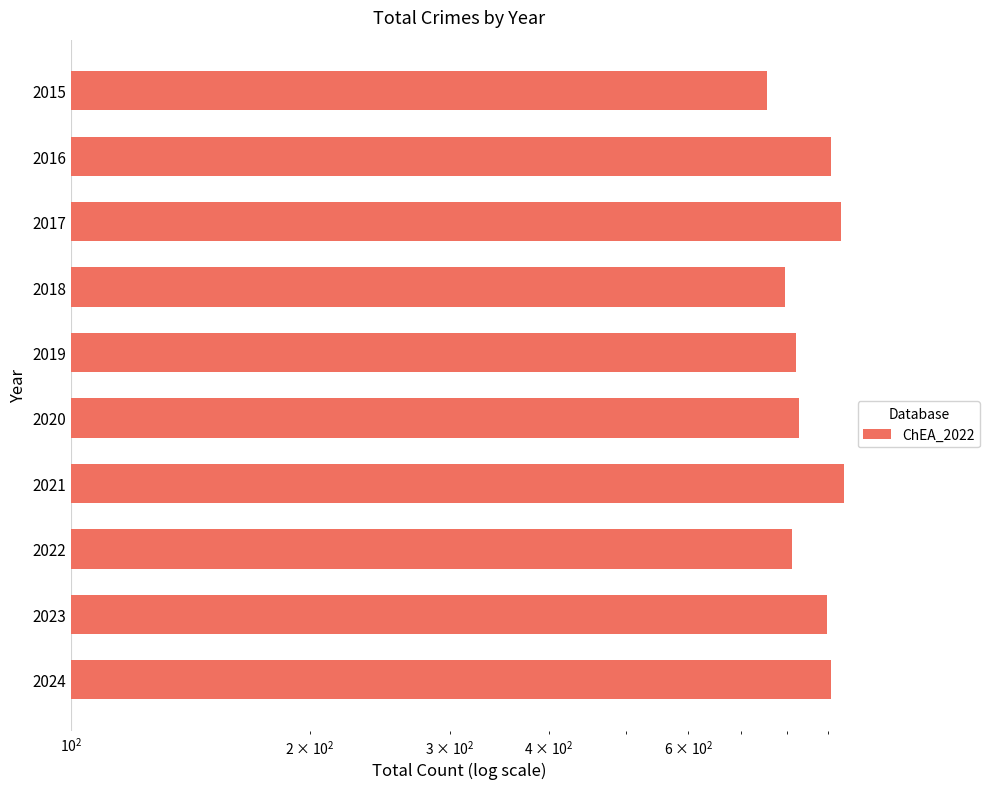

What is the value of the 9th bar from the left?

898